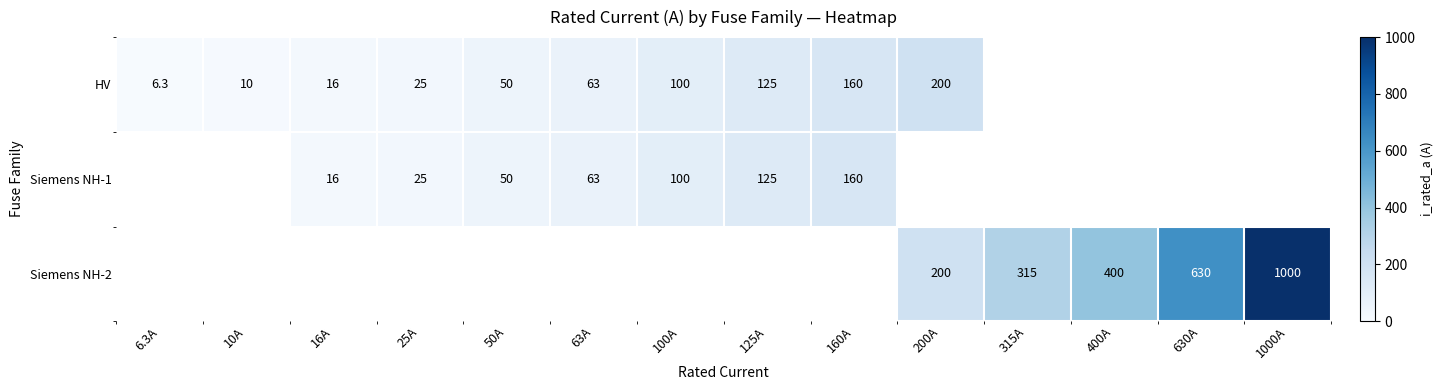

True or false: HV has a value of 100.0 at 100A.

True